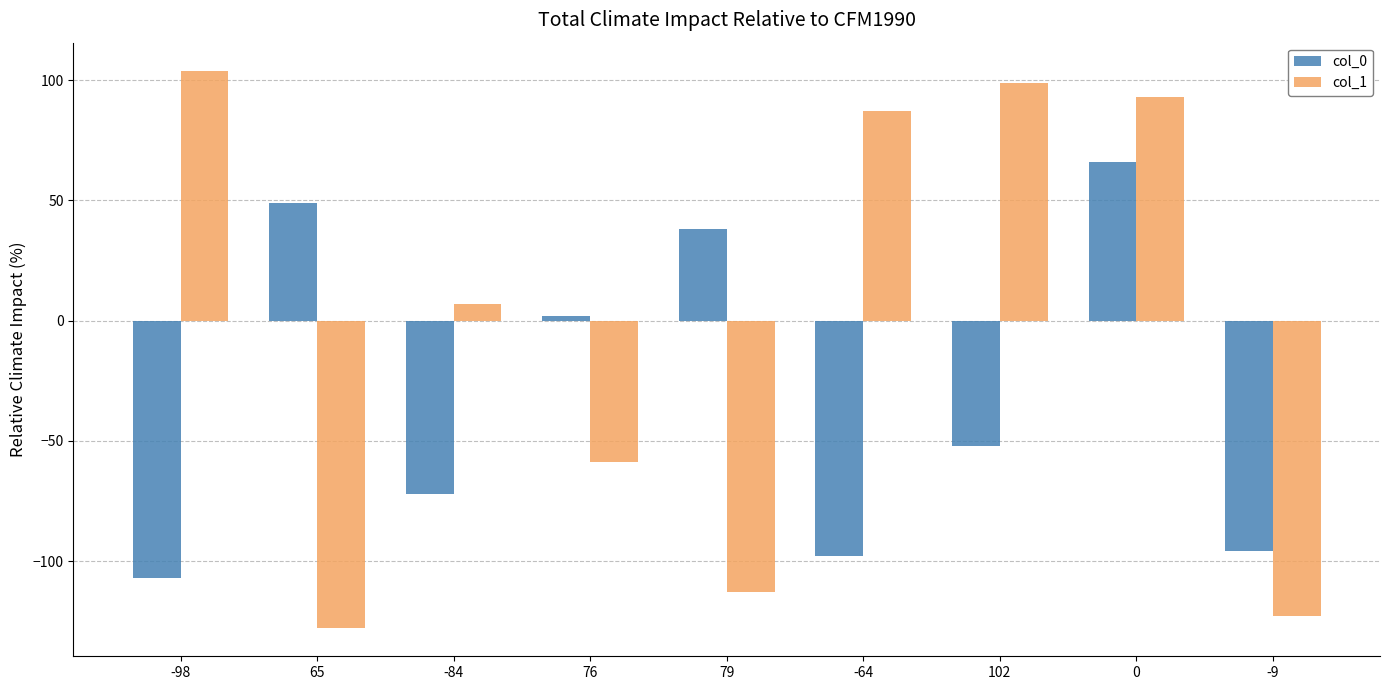

What is the sum of all col_0 values?

-270